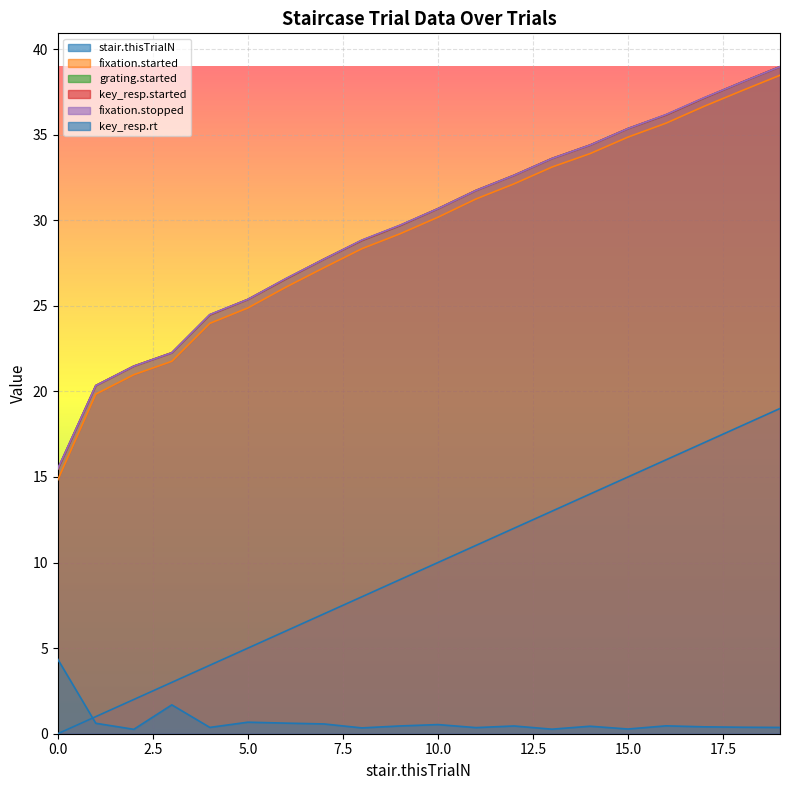

Is it true that key_resp.started equals 10.3 at 7?

False